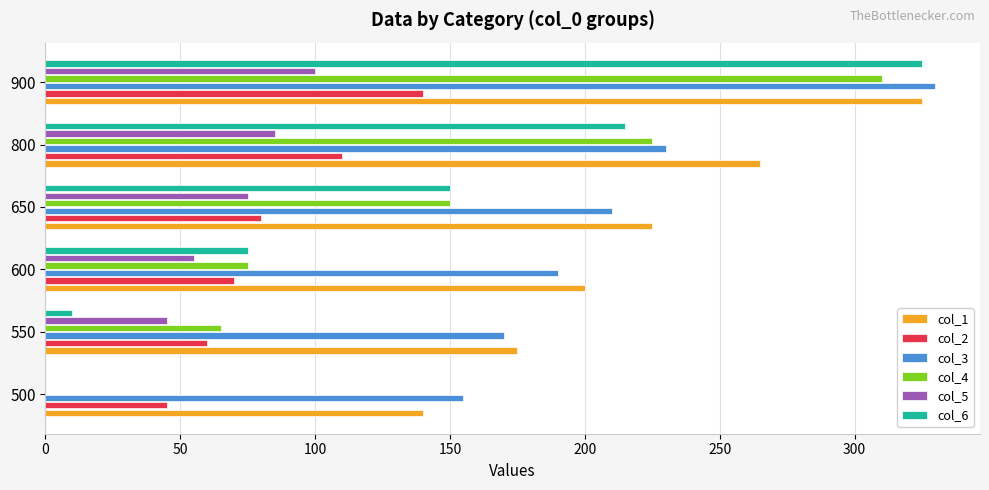

The col_1 series shows 93 at 500. True or false?

False